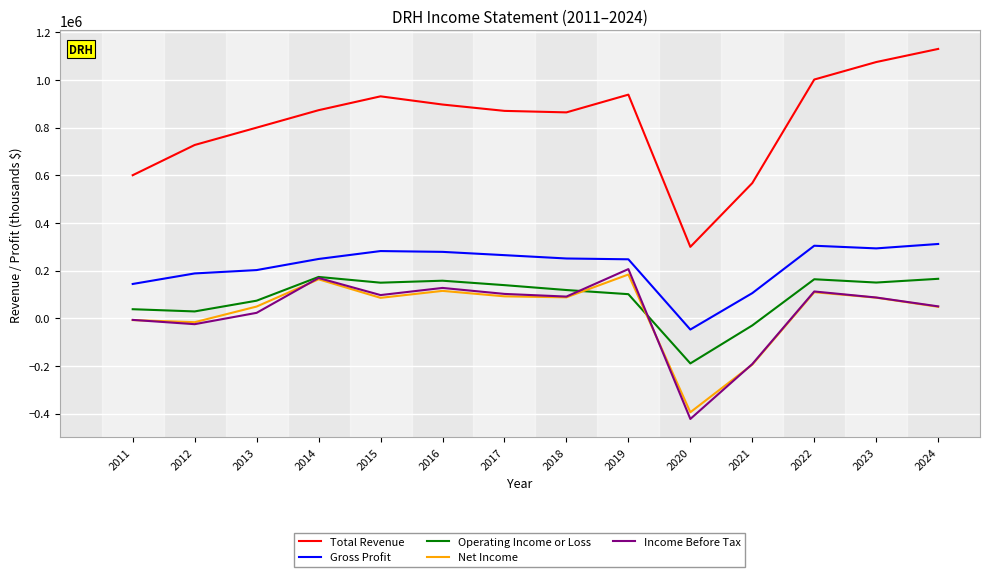

Is it true that Total Revenue equals 1129900 at 2024?

True